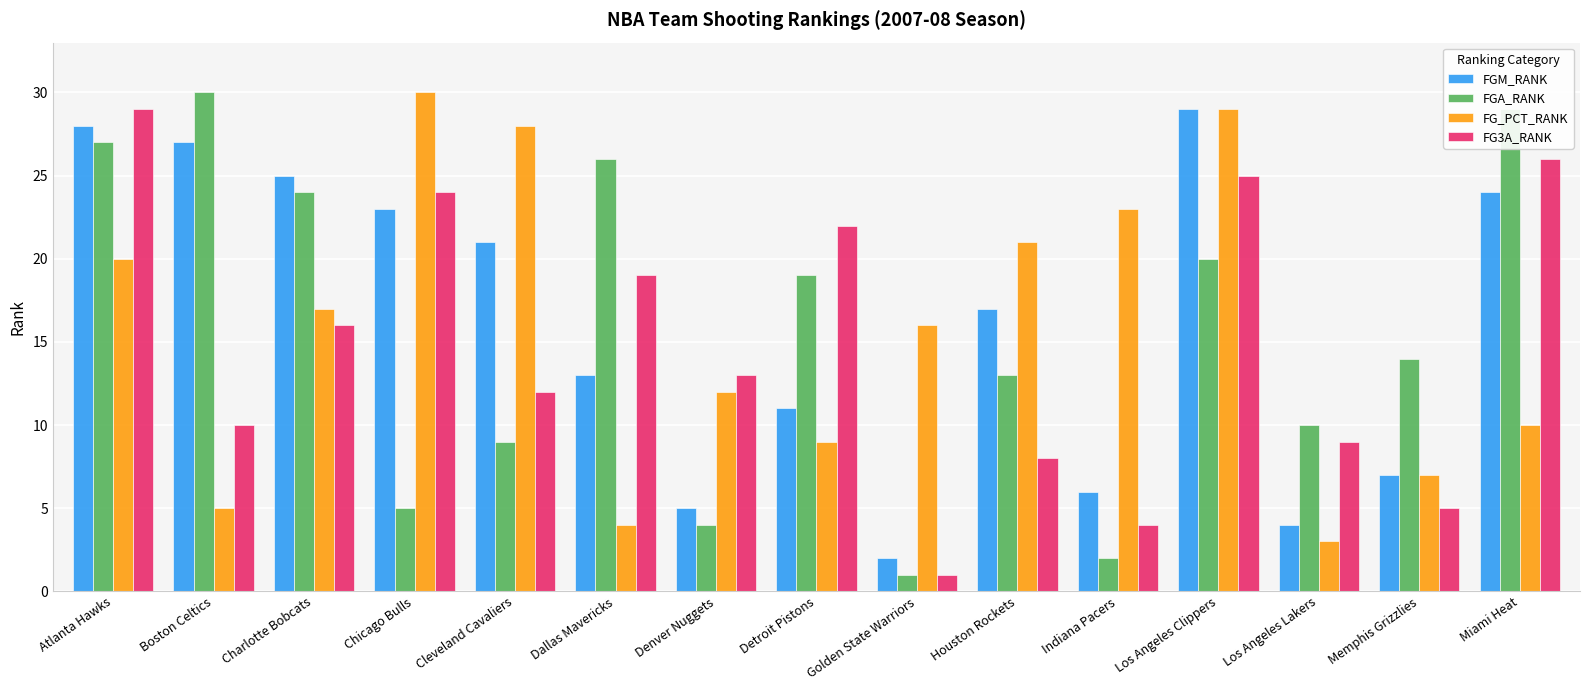

What value does the FG3A_RANK series have at Boston Celtics, to the nearest 5?

10